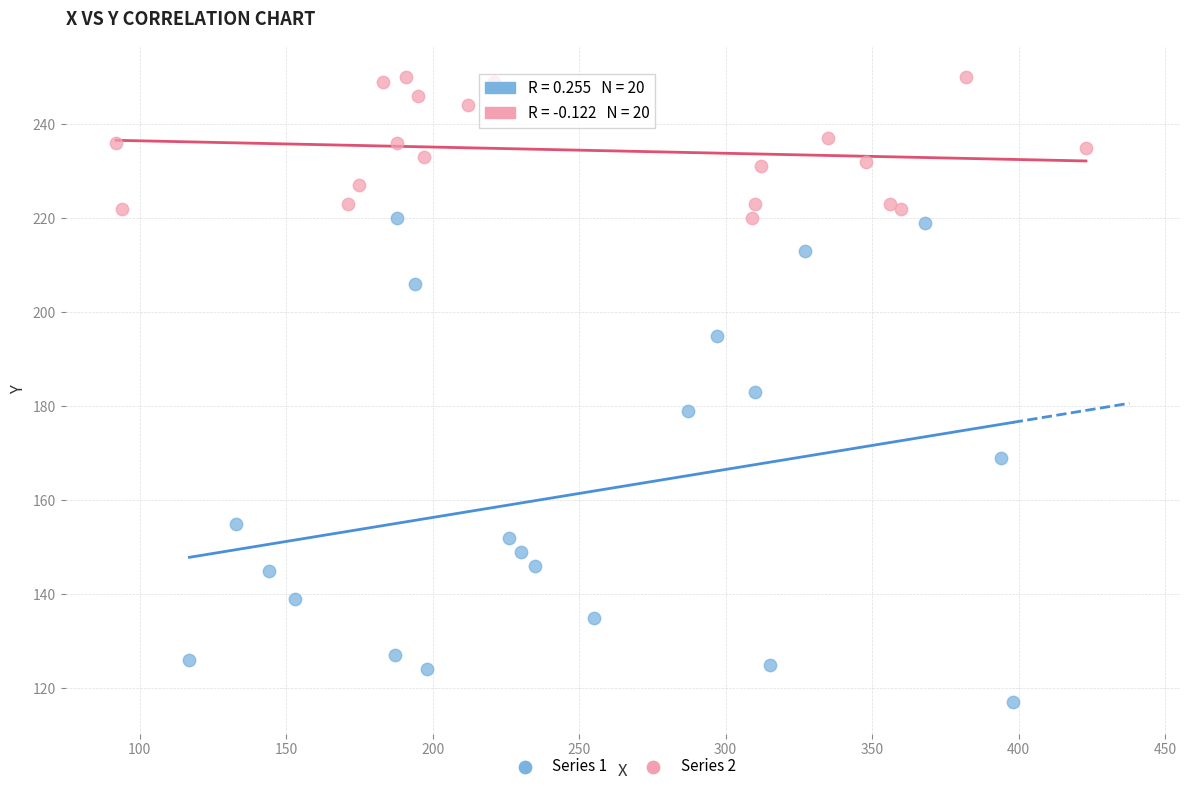

Which series reaches the maximum Y coordinate?

Series 2